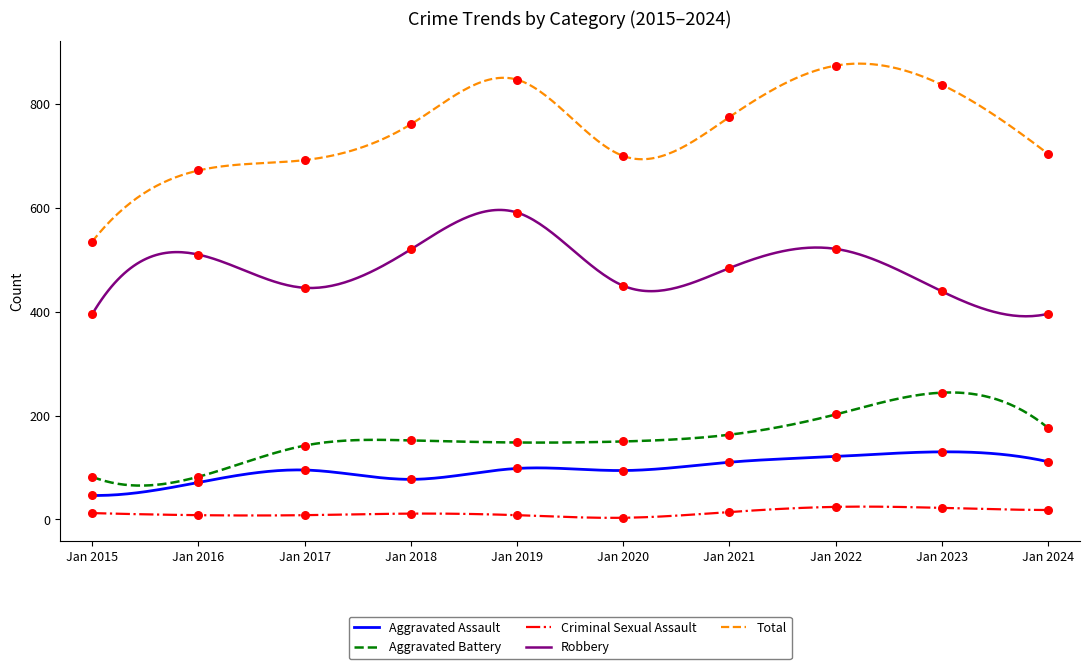

Which series contains the highest Y value?

Total